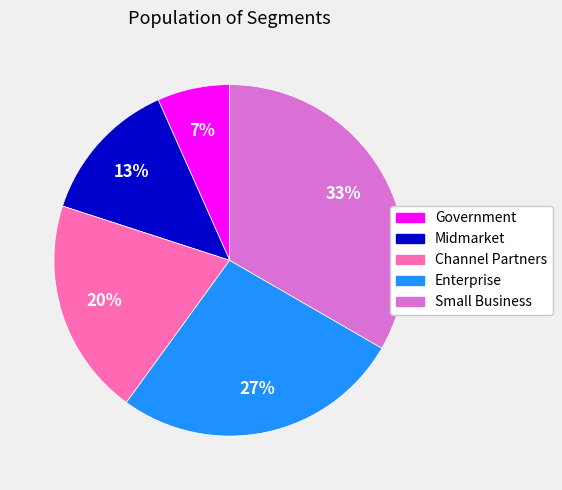

To the nearest percent, what portion does Channel Partners represent?

20%